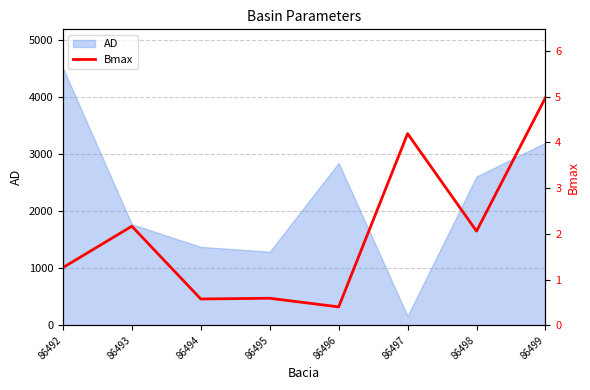

Reading right to left, extract all data points from this chart.

86499=5.0	86498=2.1	86497=4.2	86496=0.4	86495=0.6	86494=0.6	86493=2.2	86492=1.3